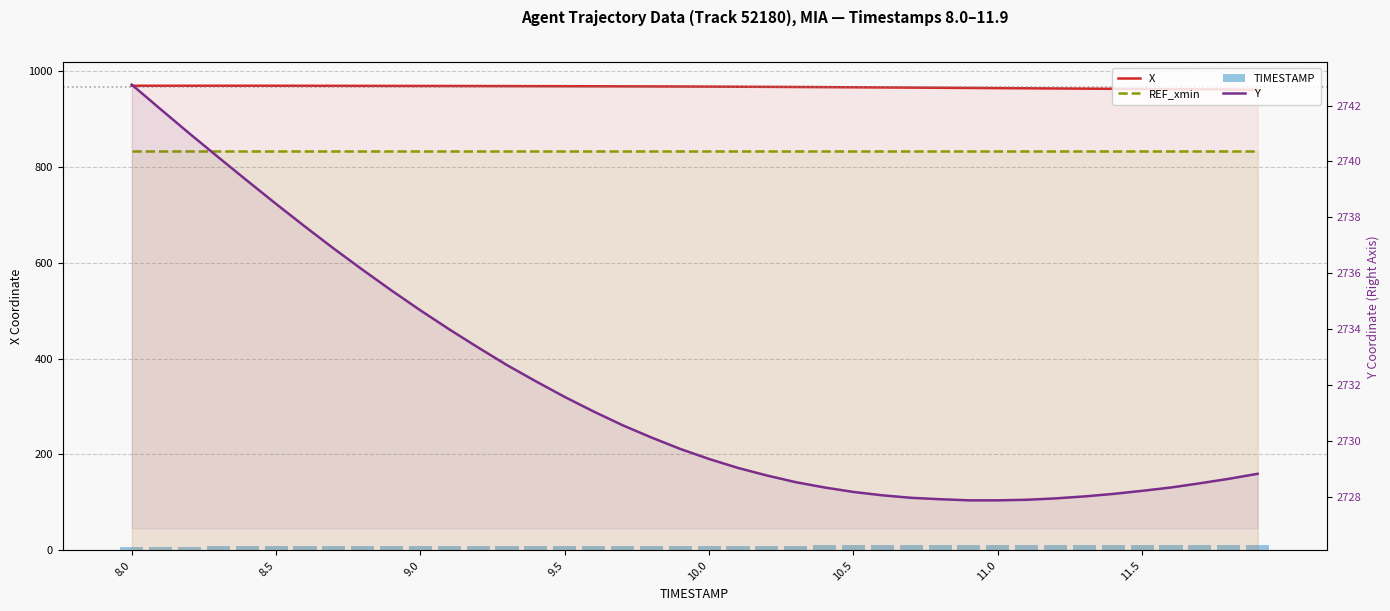

What is the smallest value displayed?

8.0